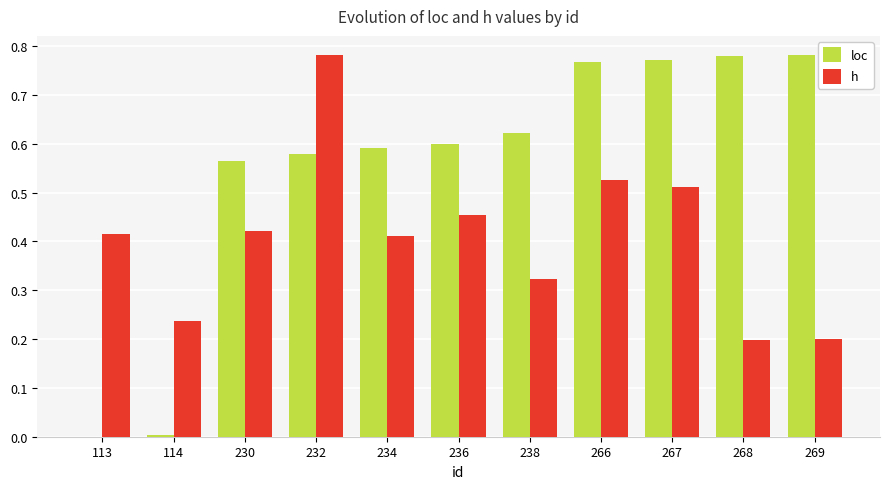

The loc series shows 0.6 at 230. True or false?

True